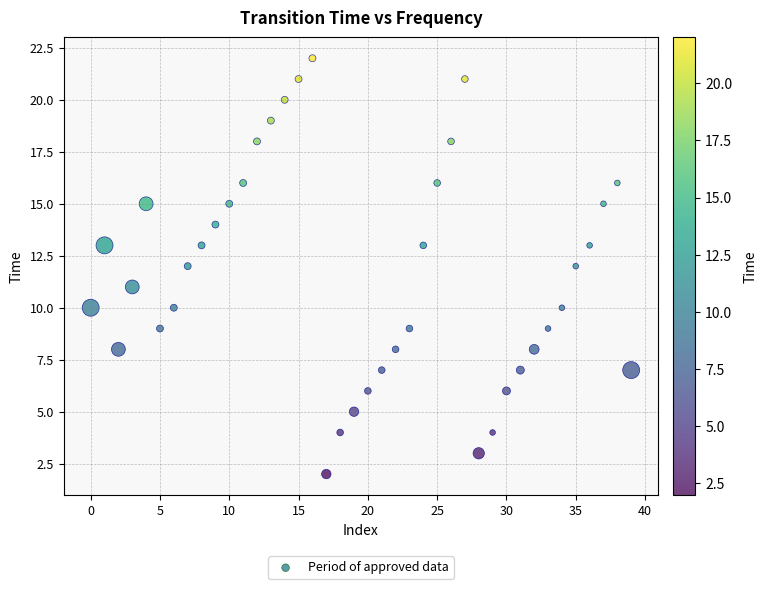

What is the range of Y values (max minus min)?

20